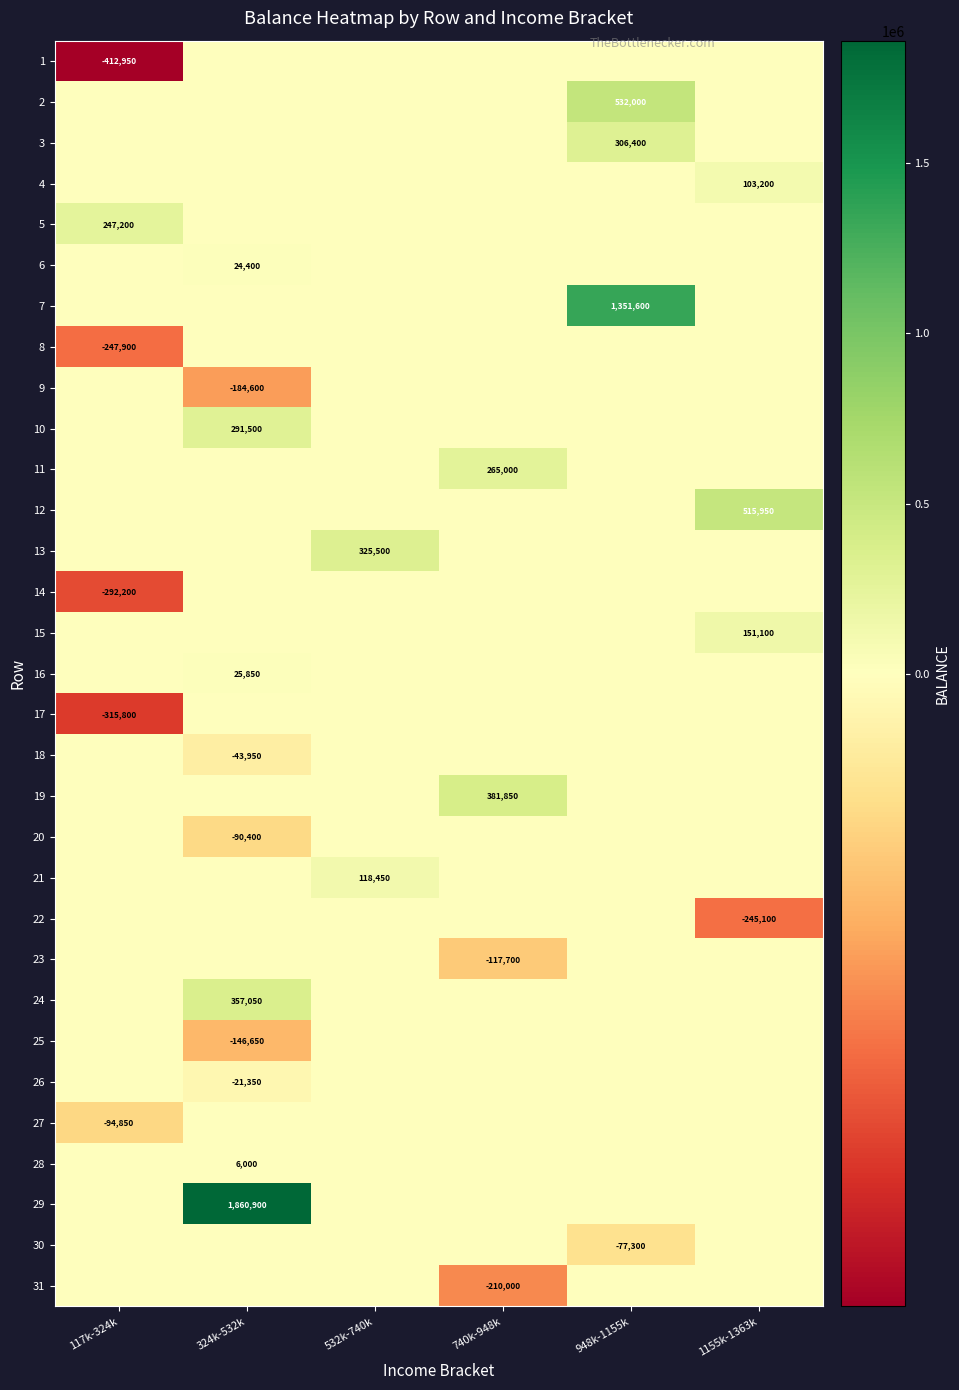

Is it true that 31 equals -210000 at 740k-948k?

True